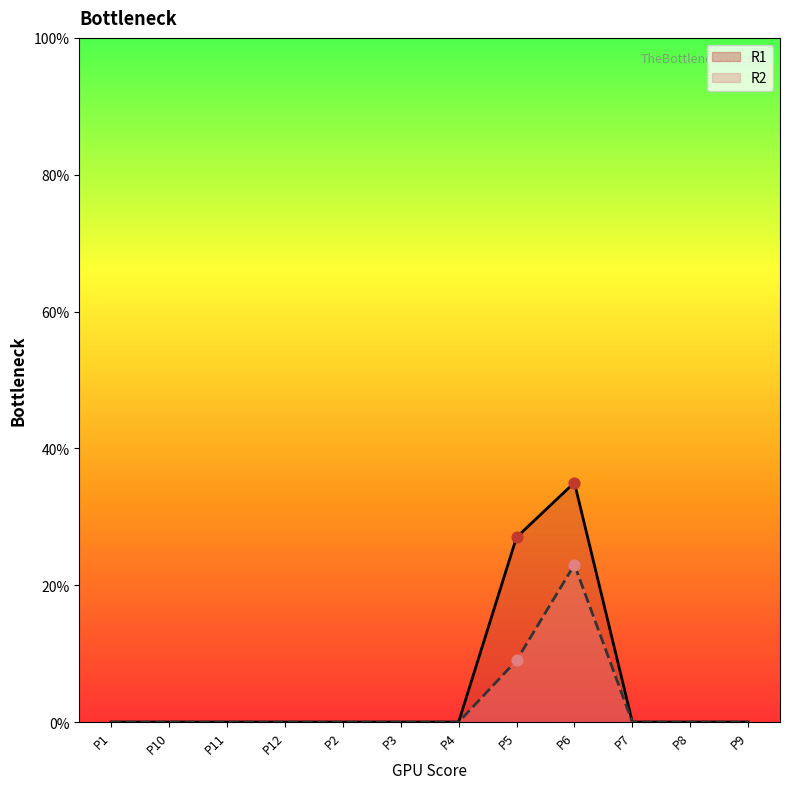

At how many categories does at least one series exceed 19?

2